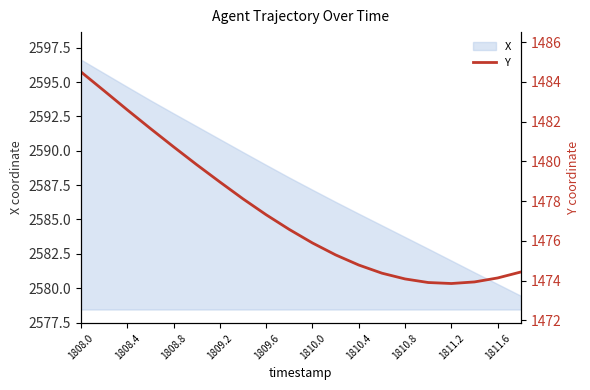

Reading left to right, list all the values displayed in this chart.

1484.5	1483.6	1482.6	1481.7	1480.7	1479.8	1479.0	1478.1	1477.3	1476.6	1475.9	1475.3	1474.8	1474.4	1474.1	1473.9	1473.9	1473.9	1474.1	1474.4